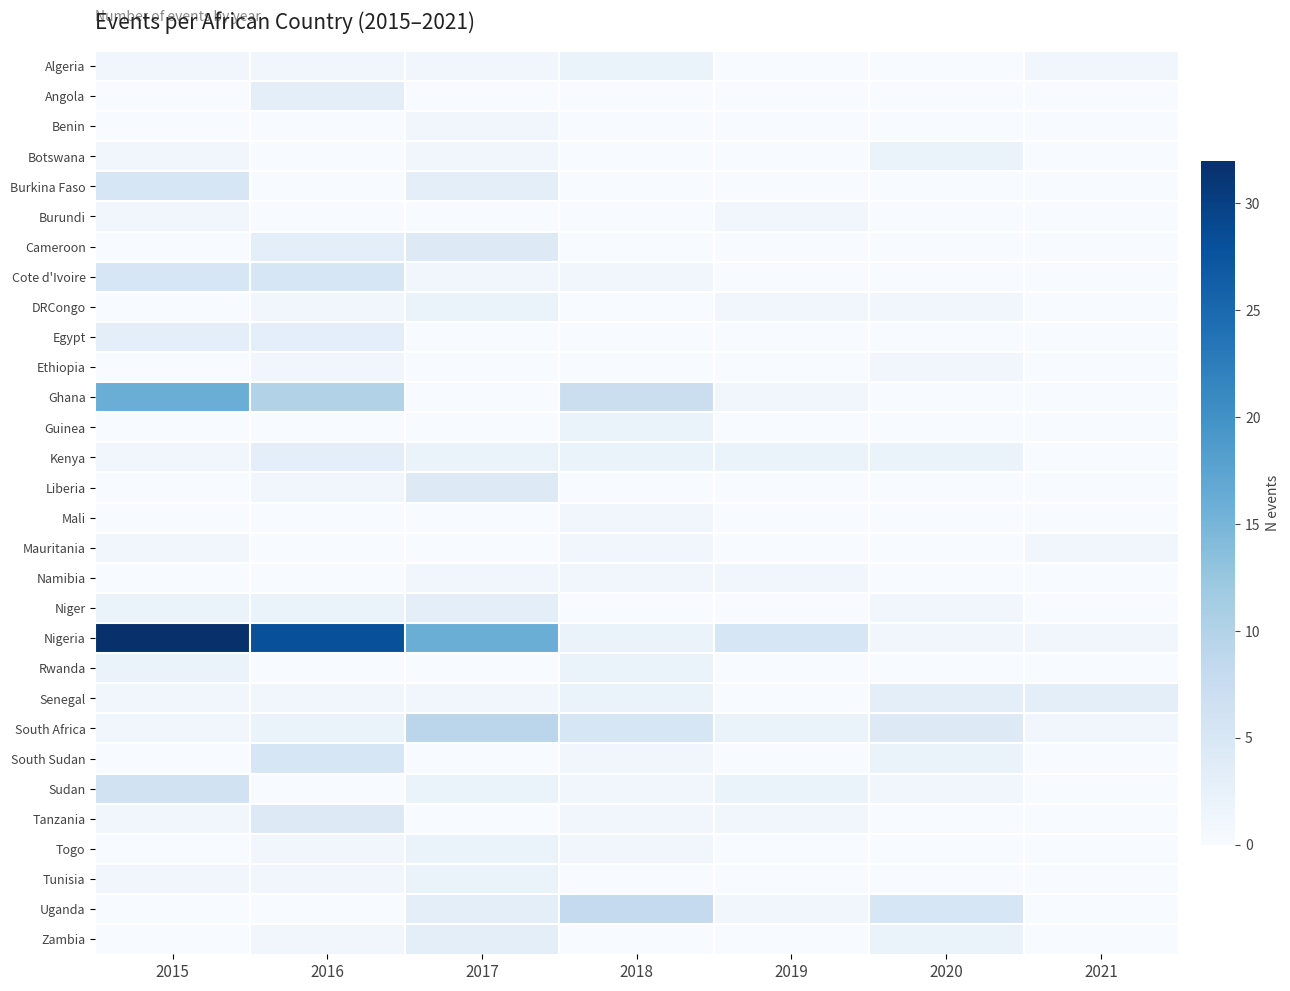

Reading left to right, list all the values displayed in this chart.

Algeria: 2015=1	2016=1	2017=1	2018=2	2019=0	2020=0	2021=1
Angola: 2015=0	2016=3	2017=0	2018=0	2019=0	2020=0	2021=0
Benin: 2015=0	2016=0	2017=1	2018=0	2019=0	2020=0	2021=0
Botswana: 2015=1	2016=0	2017=1	2018=0	2019=0	2020=2	2021=0
Burkina Faso: 2015=5	2016=0	2017=3	2018=0	2019=0	2020=0	2021=0
Burundi: 2015=1	2016=0	2017=0	2018=0	2019=1	2020=0	2021=0
Cameroon: 2015=0	2016=3	2017=4	2018=0	2019=0	2020=0	2021=0
Cote d'Ivoire: 2015=5	2016=5	2017=1	2018=1	2019=0	2020=0	2021=0
DRCongo: 2015=0	2016=1	2017=2	2018=0	2019=1	2020=1	2021=0
Egypt: 2015=3	2016=3	2017=0	2018=0	2019=0	2020=0	2021=0
Ethiopia: 2015=0	2016=1	2017=0	2018=0	2019=0	2020=1	2021=0
Ghana: 2015=16	2016=10	2017=0	2018=7	2019=1	2020=0	2021=0
Guinea: 2015=0	2016=0	2017=0	2018=2	2019=0	2020=0	2021=0
Kenya: 2015=1	2016=3	2017=2	2018=2	2019=2	2020=2	2021=0
Liberia: 2015=0	2016=1	2017=4	2018=0	2019=0	2020=0	2021=0
Mali: 2015=0	2016=0	2017=0	2018=1	2019=0	2020=0	2021=0
Mauritania: 2015=1	2016=0	2017=0	2018=1	2019=0	2020=0	2021=1
Namibia: 2015=0	2016=0	2017=1	2018=1	2019=1	2020=0	2021=0
Niger: 2015=2	2016=2	2017=3	2018=0	2019=0	2020=1	2021=0
Nigeria: 2015=32	2016=28	2017=16	2018=2	2019=5	2020=1	2021=1
Rwanda: 2015=2	2016=0	2017=0	2018=2	2019=0	2020=0	2021=0
Senegal: 2015=1	2016=1	2017=1	2018=2	2019=0	2020=3	2021=3
South Africa: 2015=1	2016=2	2017=9	2018=5	2019=2	2020=4	2021=1
South Sudan: 2015=0	2016=5	2017=0	2018=1	2019=0	2020=2	2021=0
Sudan: 2015=6	2016=0	2017=2	2018=1	2019=2	2020=1	2021=0
Tanzania: 2015=1	2016=4	2017=0	2018=1	2019=1	2020=0	2021=0
Togo: 2015=0	2016=1	2017=2	2018=1	2019=0	2020=0	2021=0
Tunisia: 2015=1	2016=1	2017=2	2018=0	2019=0	2020=0	2021=0
Uganda: 2015=0	2016=0	2017=3	2018=8	2019=1	2020=5	2021=0
Zambia: 2015=0	2016=1	2017=3	2018=0	2019=0	2020=2	2021=0